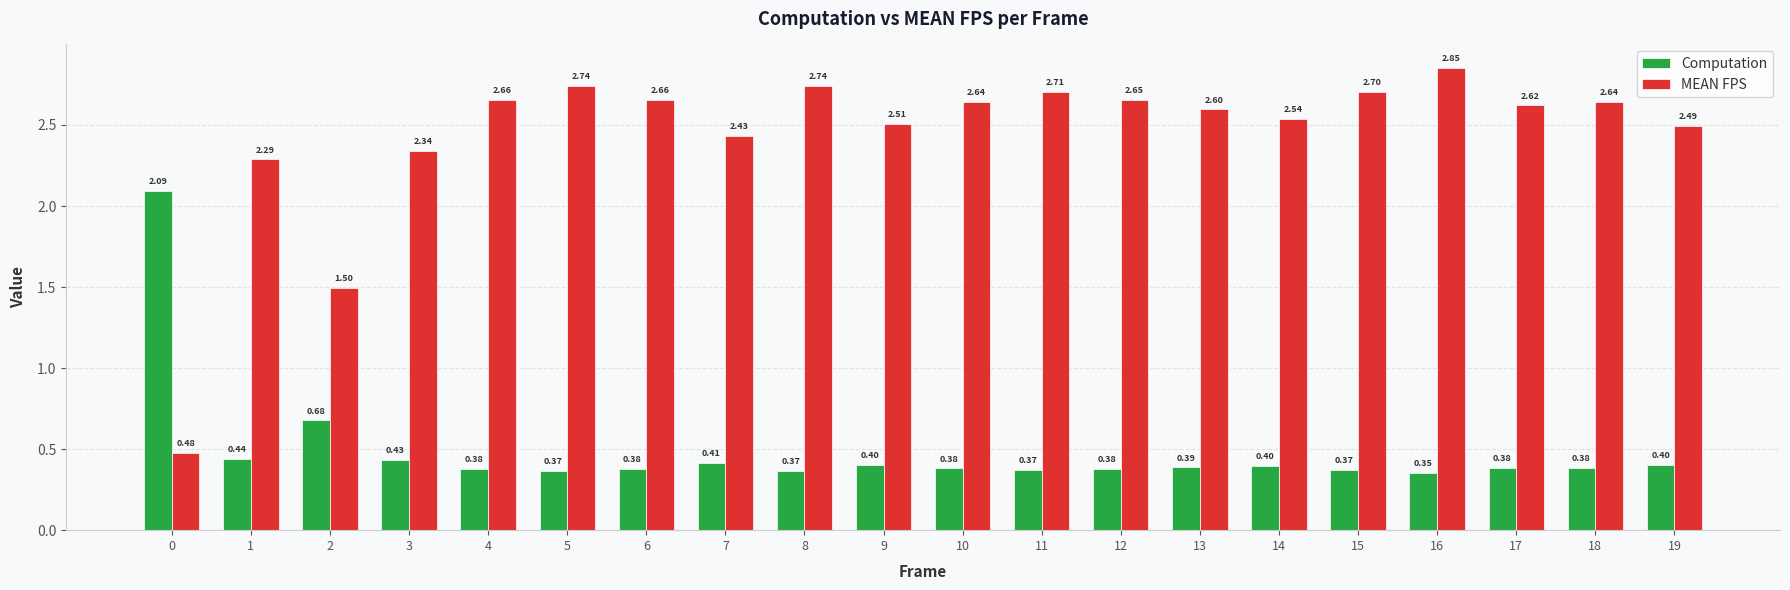

Is it true that MEAN FPS equals 0.6 at 15?

False